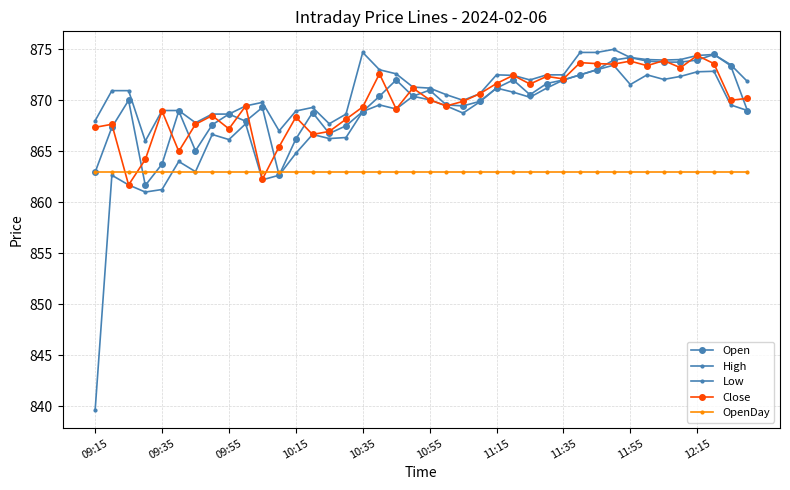

What is the value of the High point at the 13th from the left?

869.0